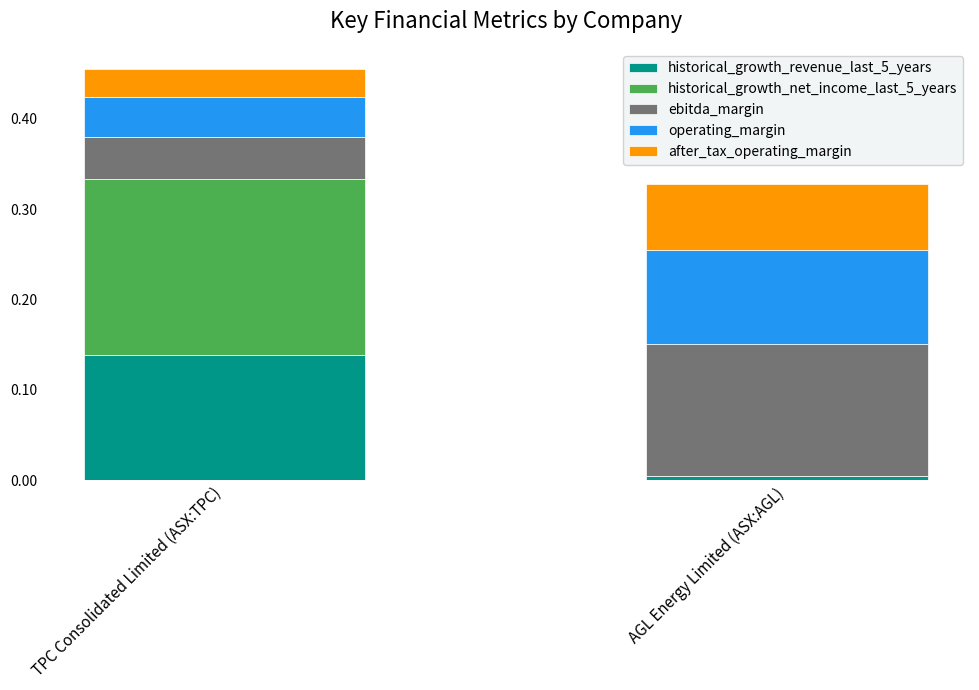

How many distinct data groups are displayed?

5